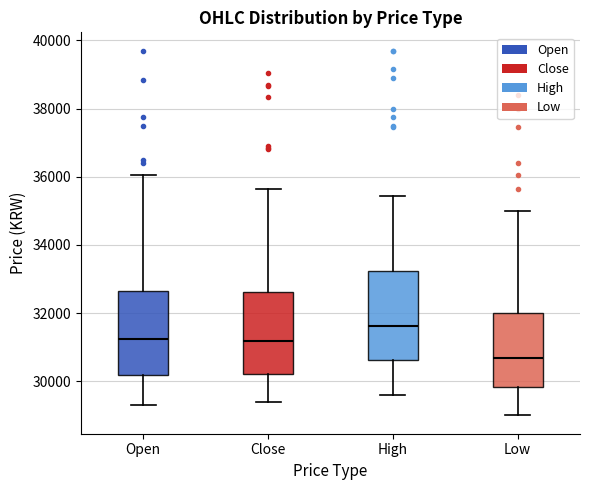

Which box's median line is the lowest?

Low